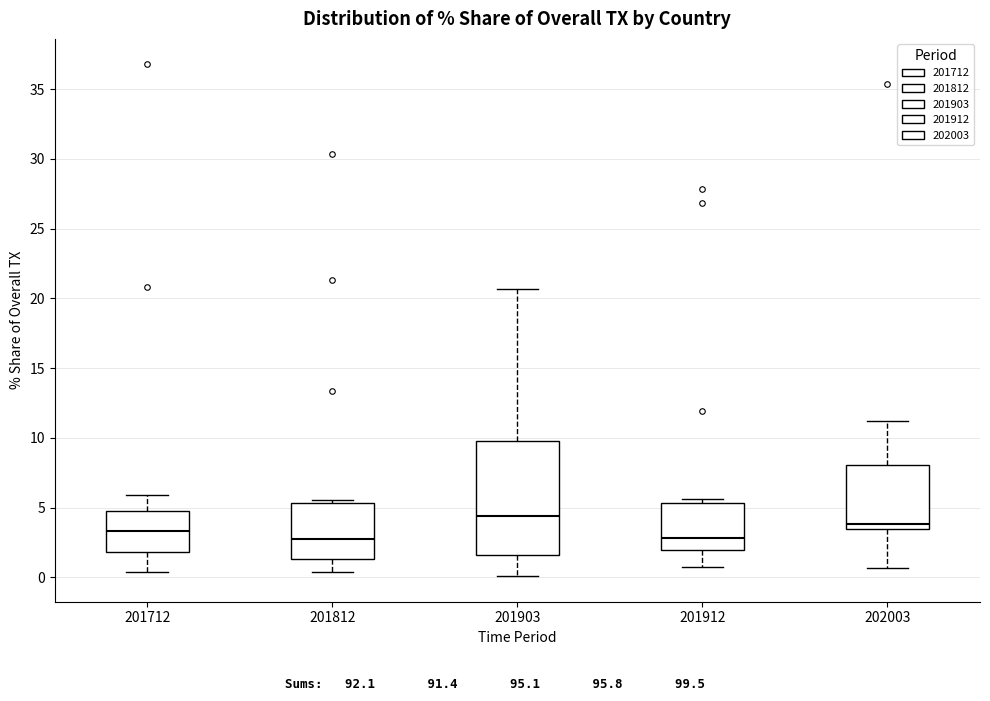

Reading left to right, transcribe this box plot: for each box, give where its median line is, the range the box spans, and where its two whiskers end, as read against the y-axis. The values are not printed on the chart, so give them approximately, as read against the axis.

201712: median 3.5, box 2.0 to 4.5, whiskers 0.5 to 6.0
201812: median 2.5, box 1.5 to 5.5, whiskers 0.5 to 5.5 (just above the box's upper edge)
201903: median 4.5, box 1.5 to 10.0, whiskers 0.0 to 20.5
201912: median 3.0, box 2.0 to 5.5, whiskers 0.5 to 5.5 (just above the box's upper edge)
202003: median 4.0, box 3.5 to 8.0, whiskers 0.5 to 11.0